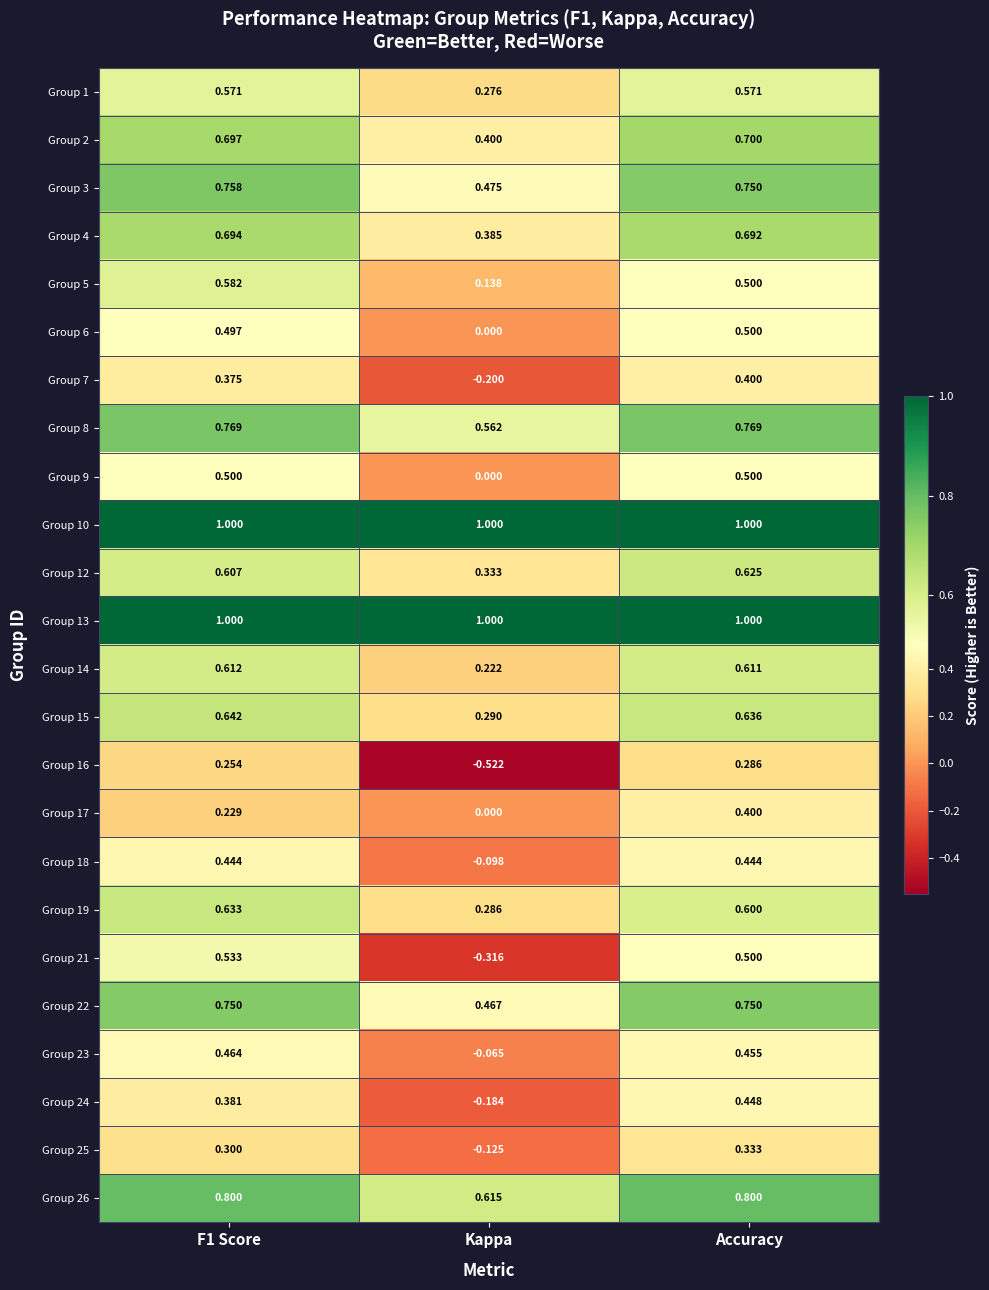

What is the difference between the highest and lowest values at Accuracy?

0.7